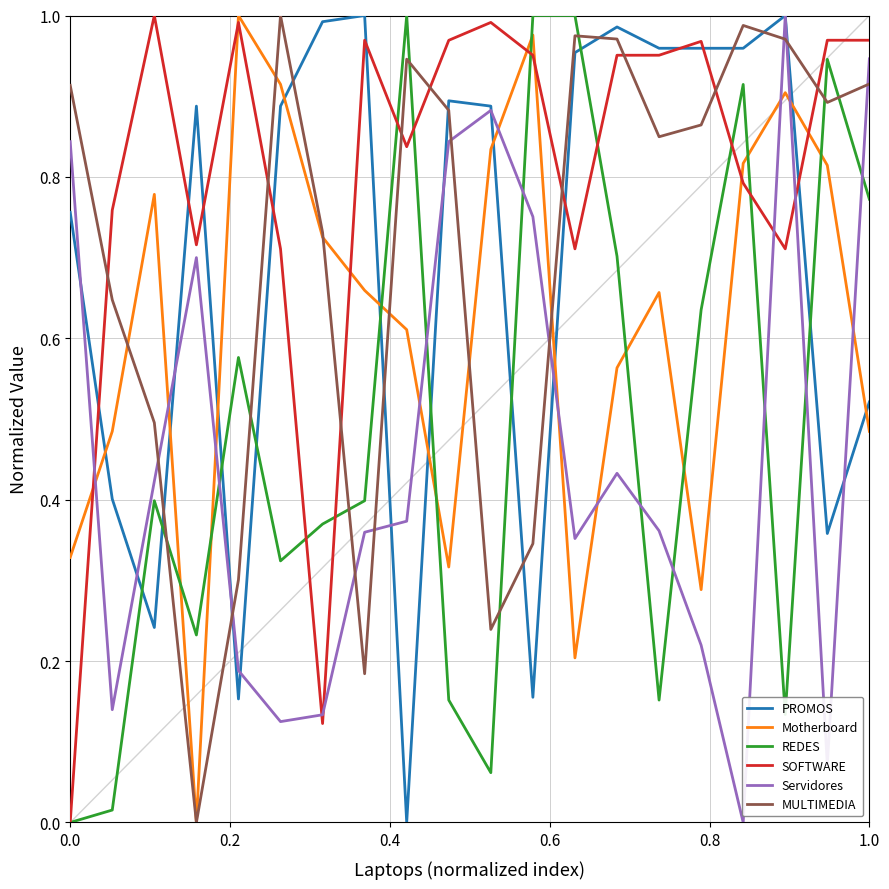

How many times do Servidores and MULTIMEDIA cross each other?

9